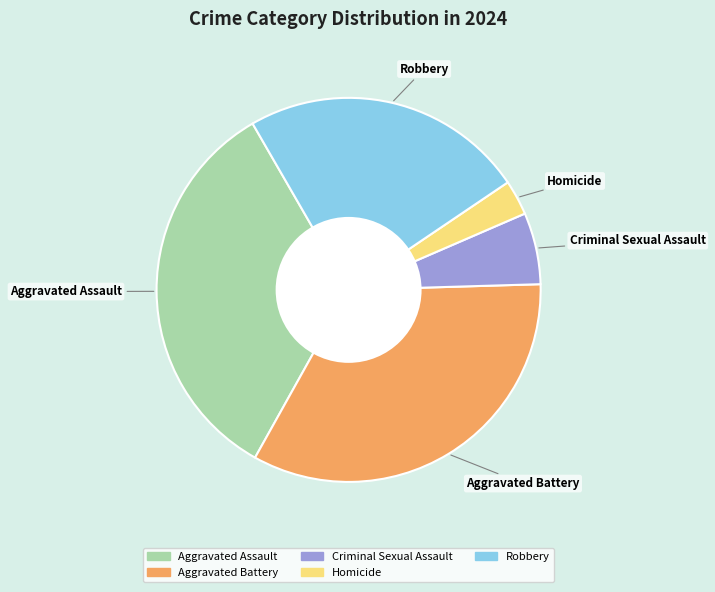

Is the sum of Criminal Sexual Assault and Aggravated Battery greater than half?

No